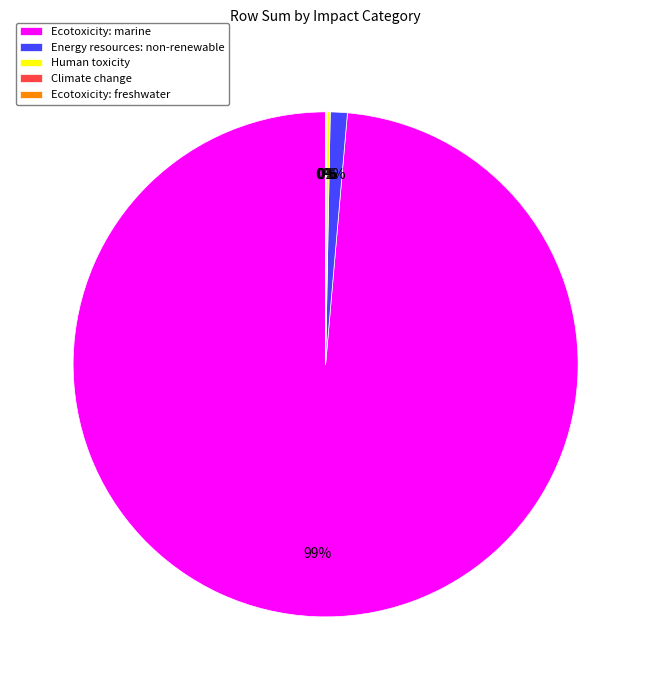

To the nearest percent, what is the average slice percentage?

20%